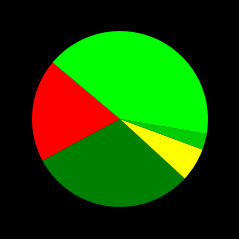

Is there a majority slice in this chart?

No